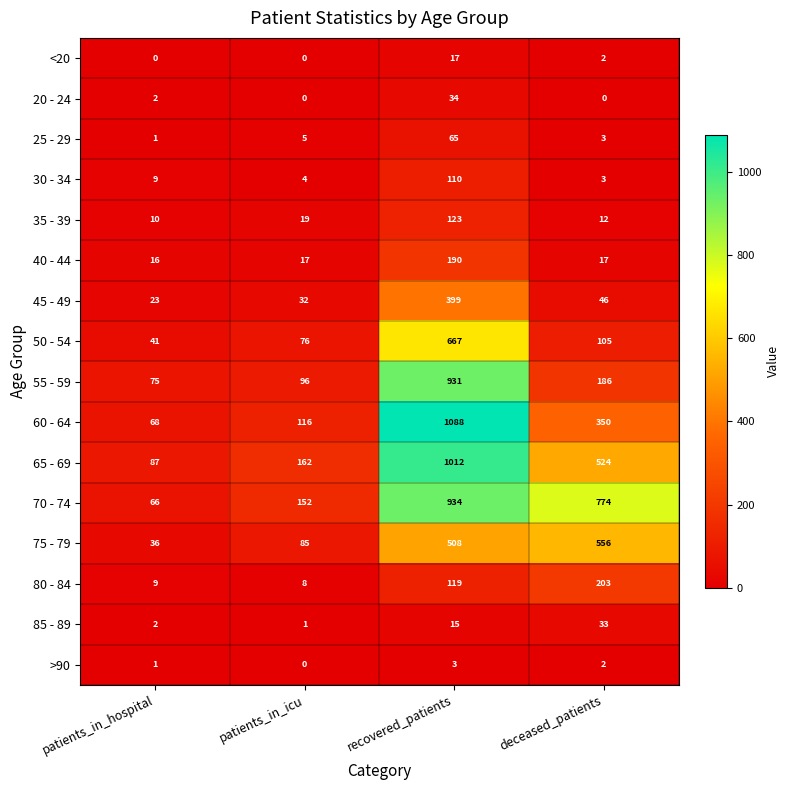

What is the maximum value for 65 - 69?

1012